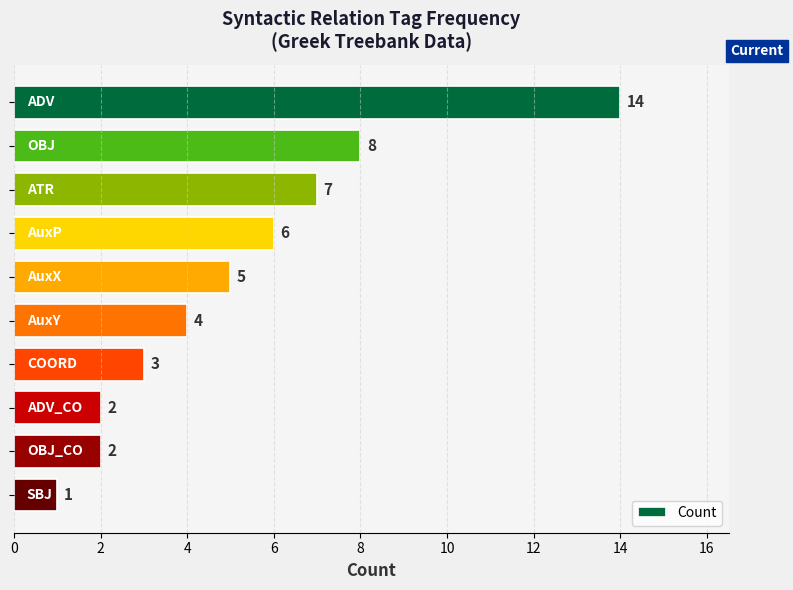

Reading bottom to top, what are all the values shown in this chart?

1	2	2	3	4	5	6	7	8	14